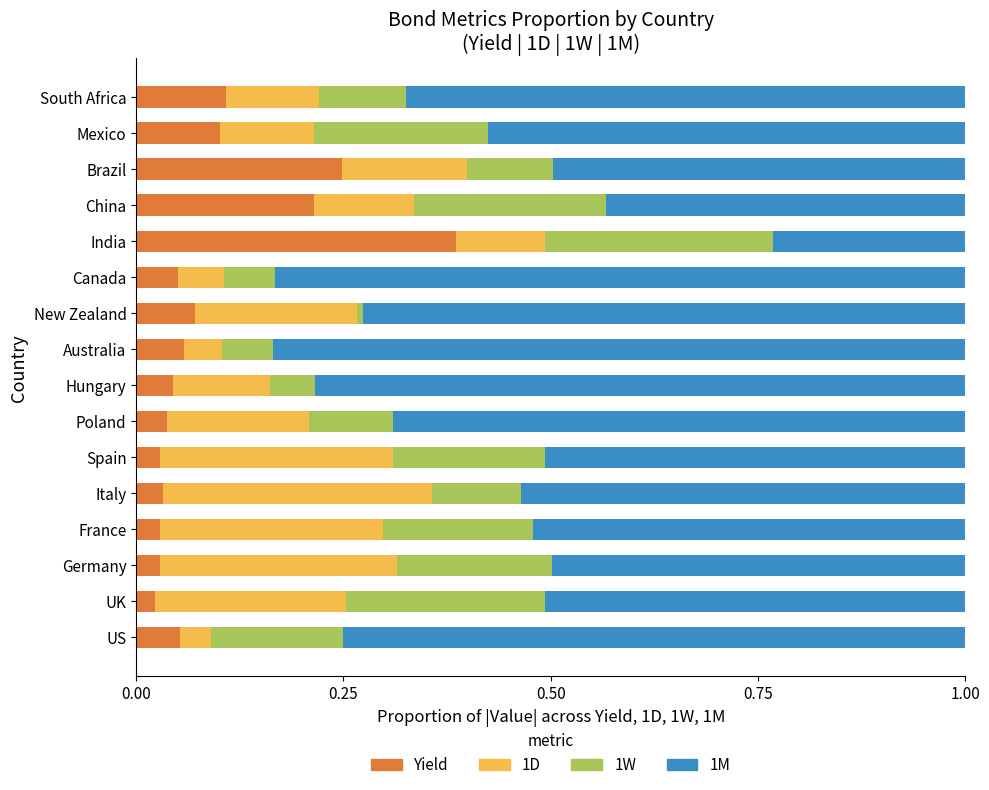

The value of Yield at Mexico is 0.1. True or false?

True